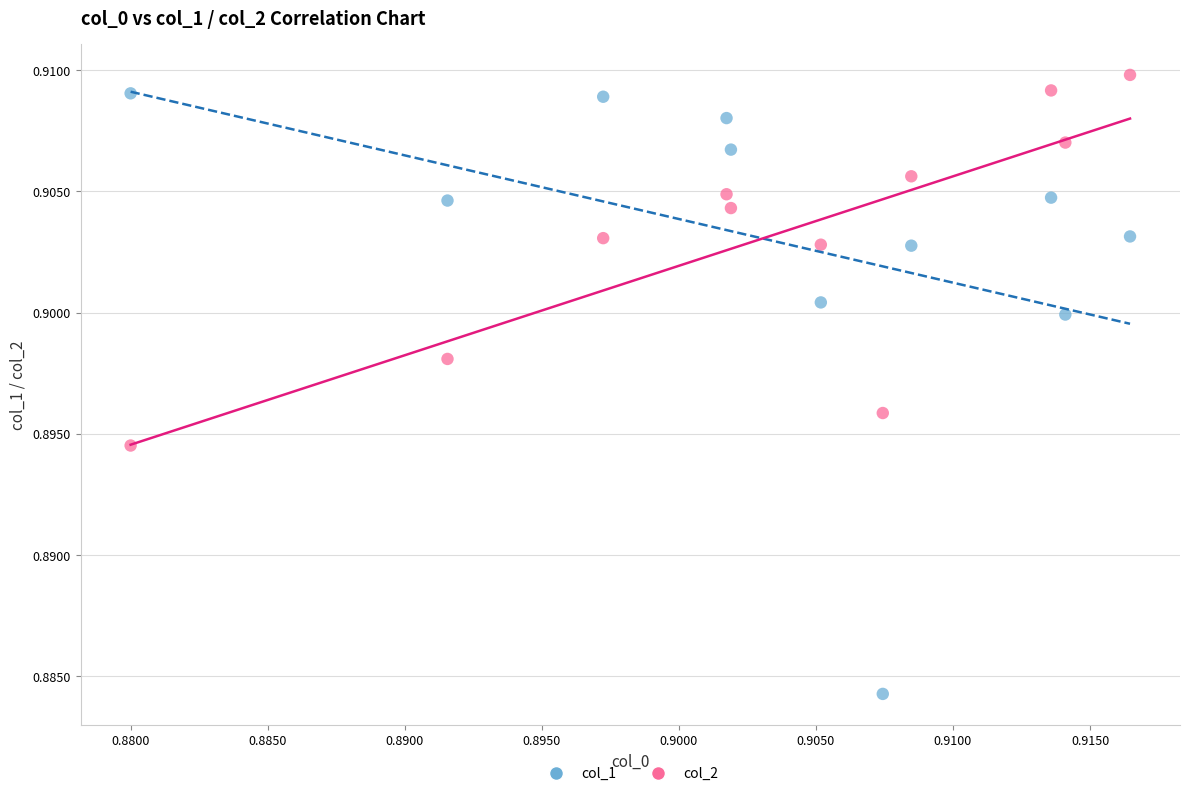

Which series reaches the maximum Y coordinate?

col_2